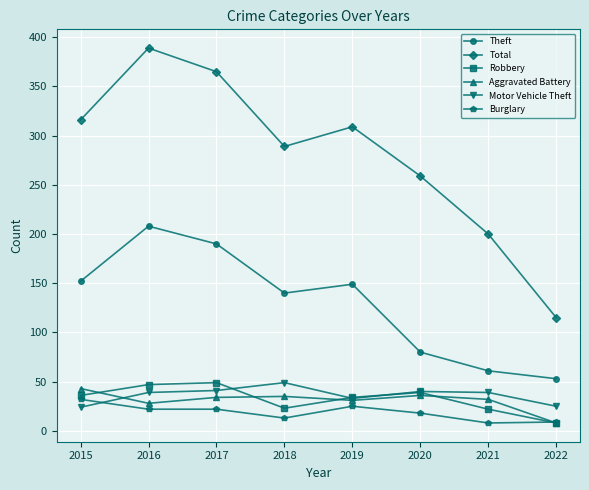

What is the approximate value of Motor Vehicle Theft at 2016?

39